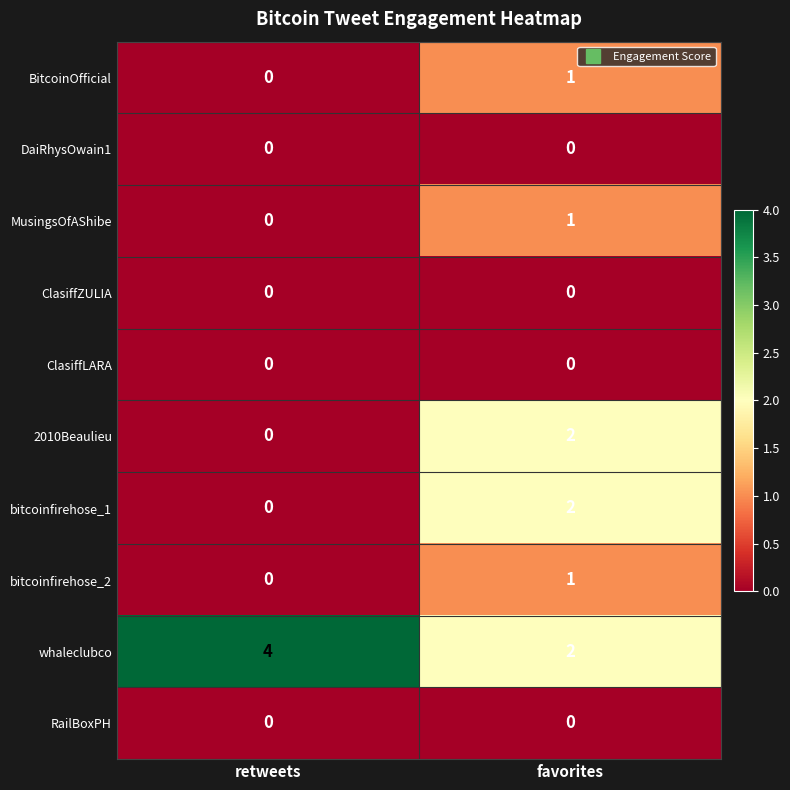

Count the number of data series in this chart.

10